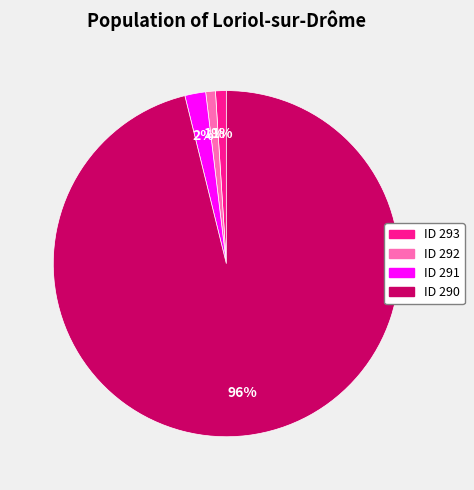

To the nearest percent, what is the average slice percentage?

25%